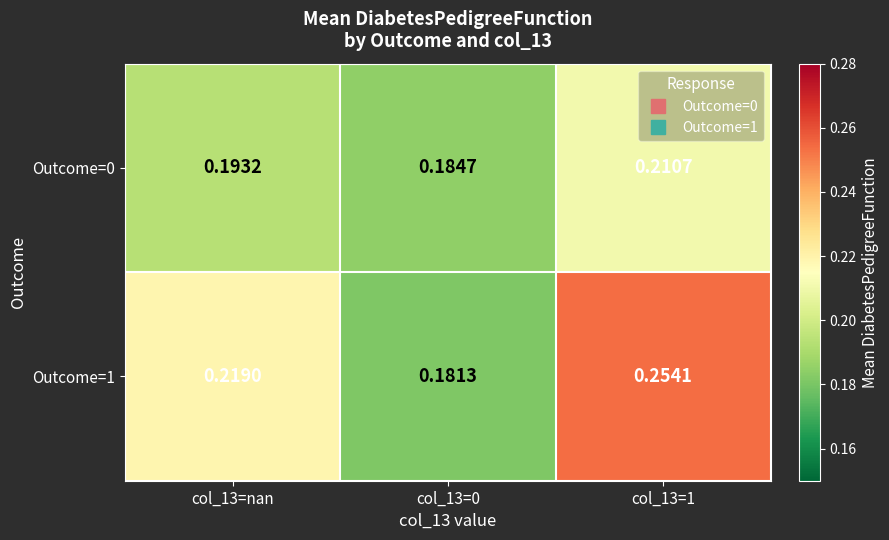

Rank the series at col_13=0 from highest to lowest value.

Outcome=0, Outcome=1